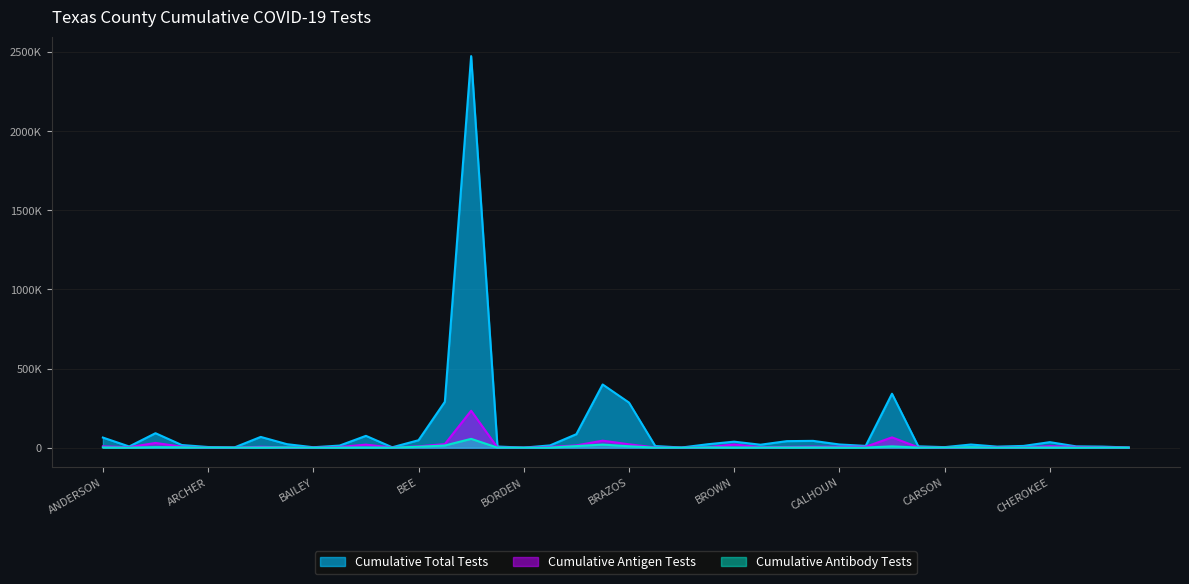

Where does the Cumulative Antibody Tests series first go above 823?

ANDERSON